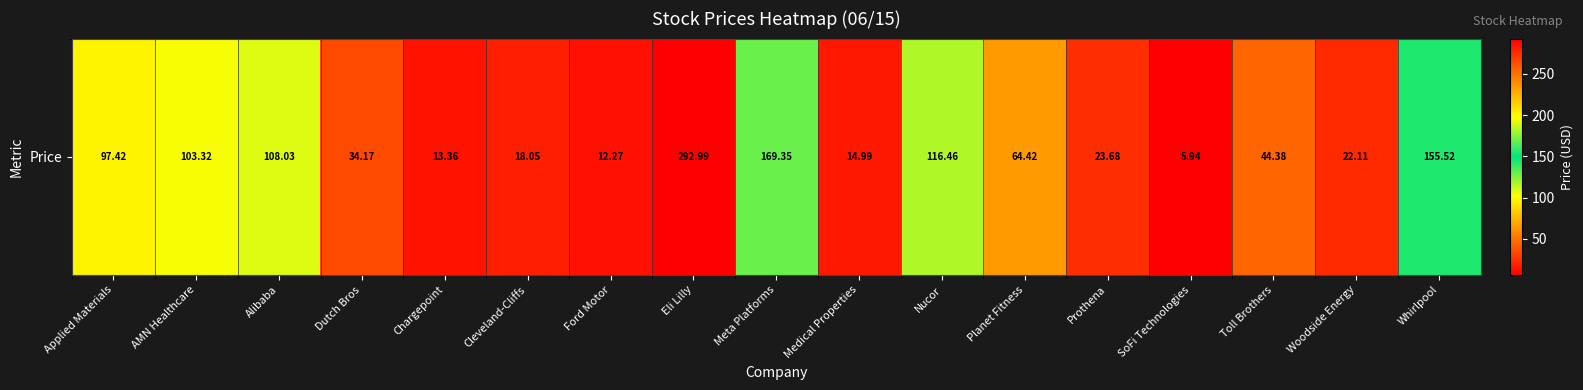

Approximately how many times larger is the value at Woodside Energy compared to Meta Platforms?

0.1